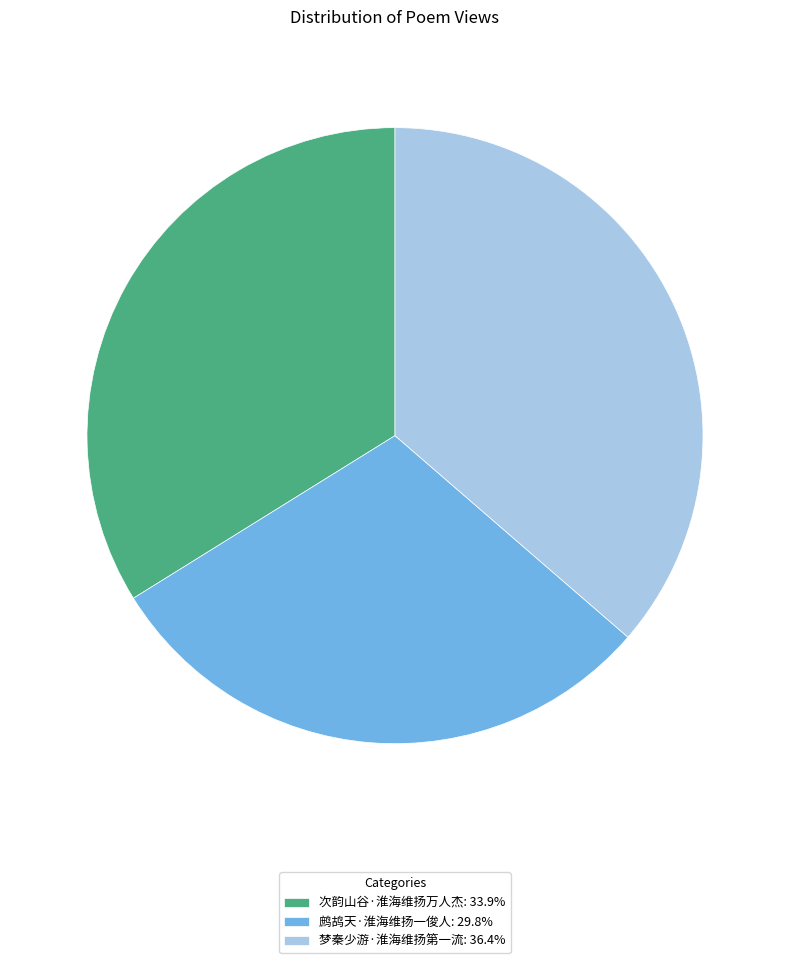

Is the sum of 梦秦少游·淮海维扬第一流: 36.4% and 次韵山谷·淮海维扬万人杰: 33.9% greater than half?

Yes